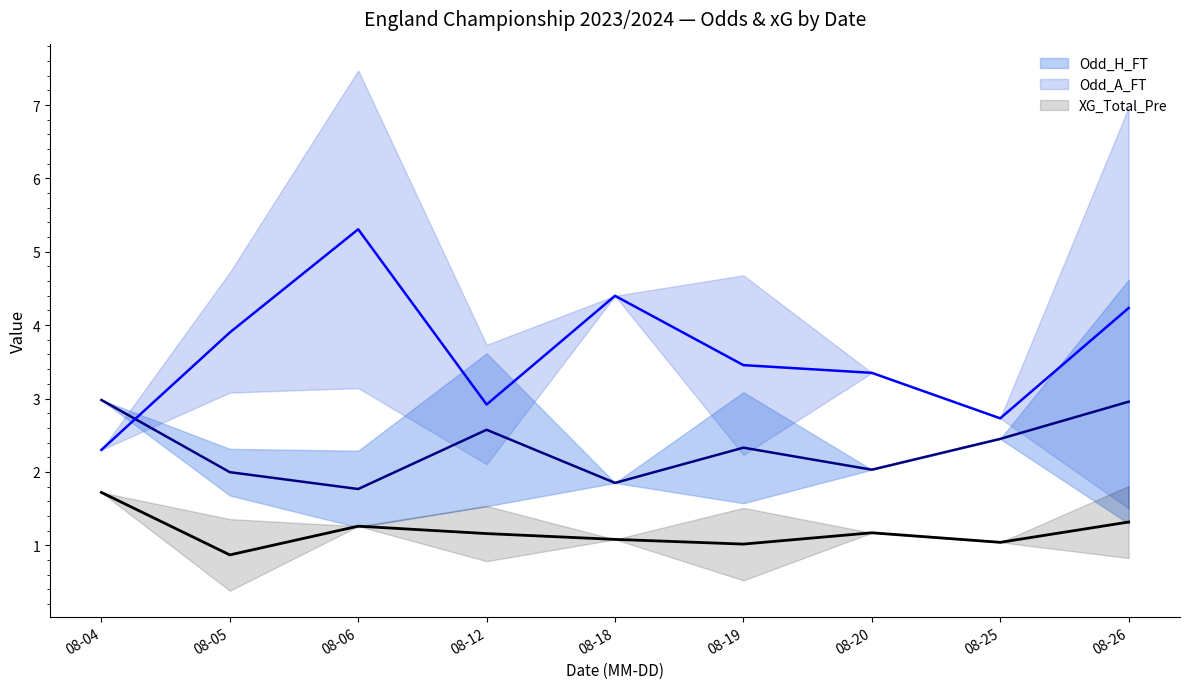

Which series changed the most between 2023-08-06 and 2023-08-19?

Odd_A_FT